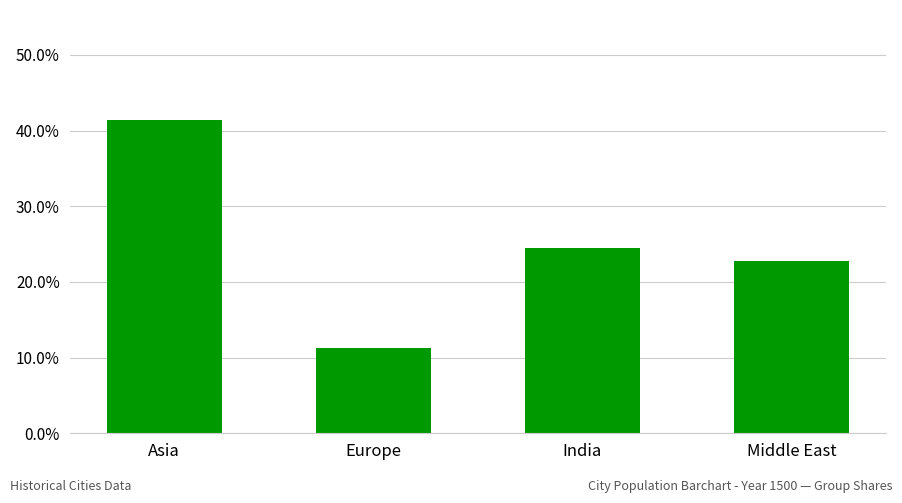

What is the average value?

0.2